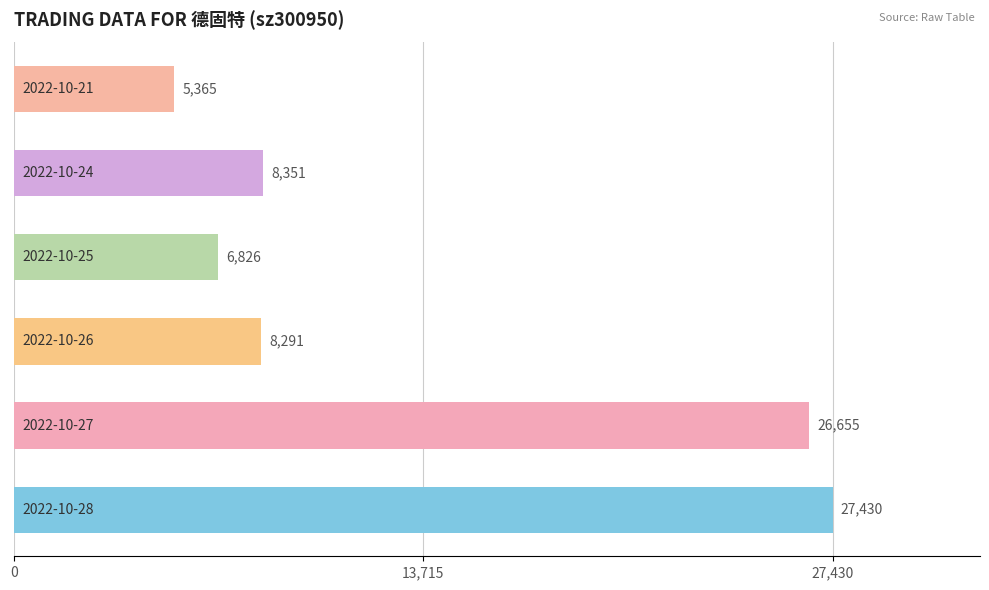

What is the difference between the second highest and minimum values?

21290